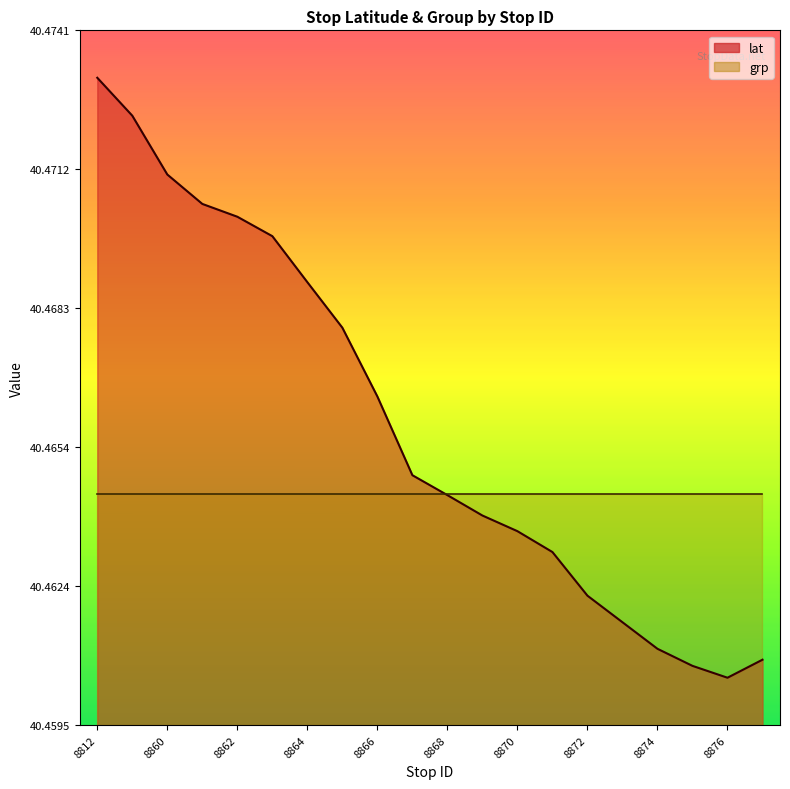

What position from the right is 8876?

2